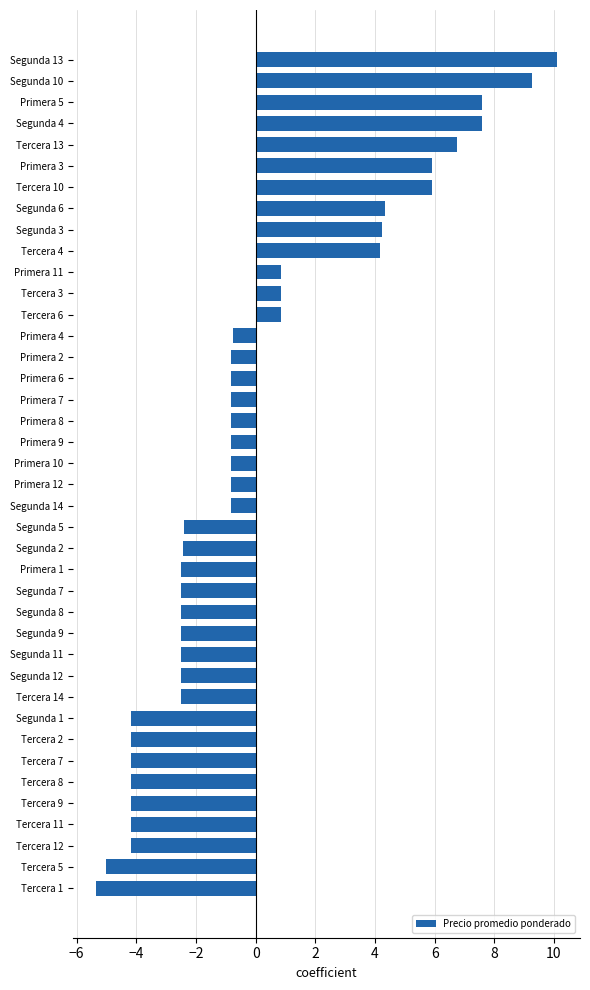

Is it true that the value at Primera 9 is -0.8?

True